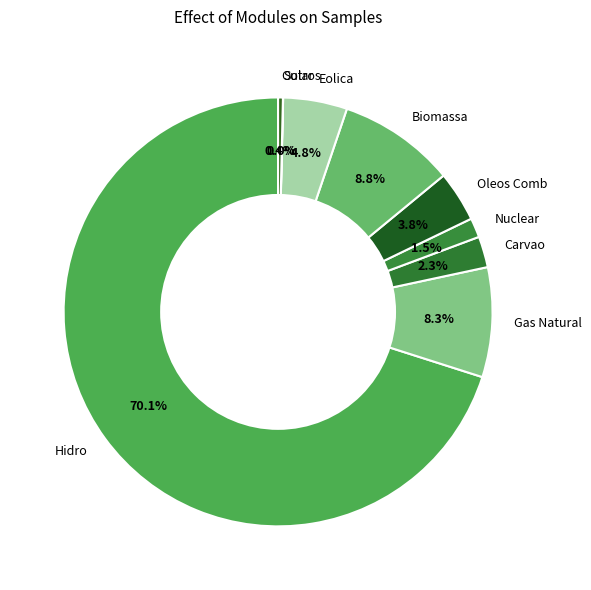

What percentage is the Eolica slice, to the nearest percent?

5%